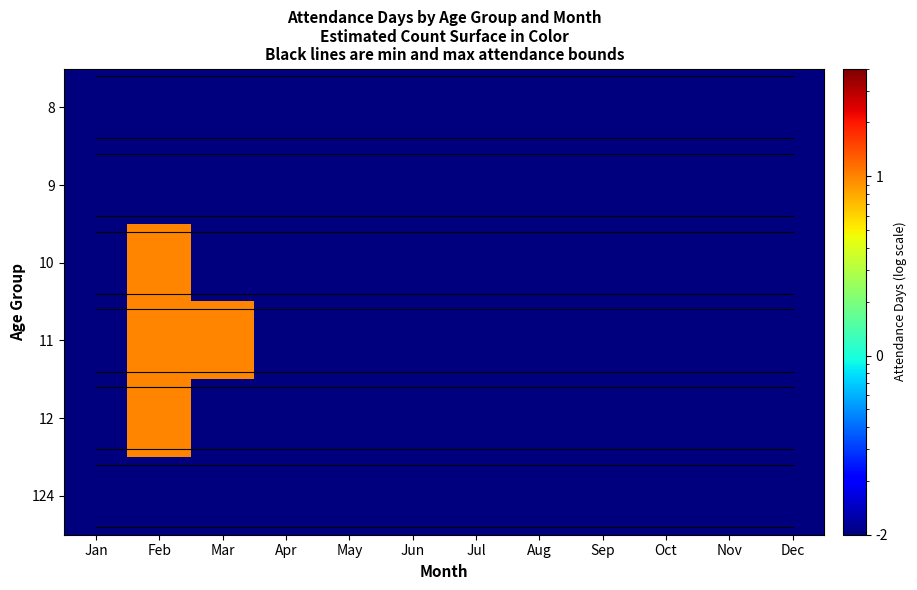

At which category is the sum across all series the highest?

Feb